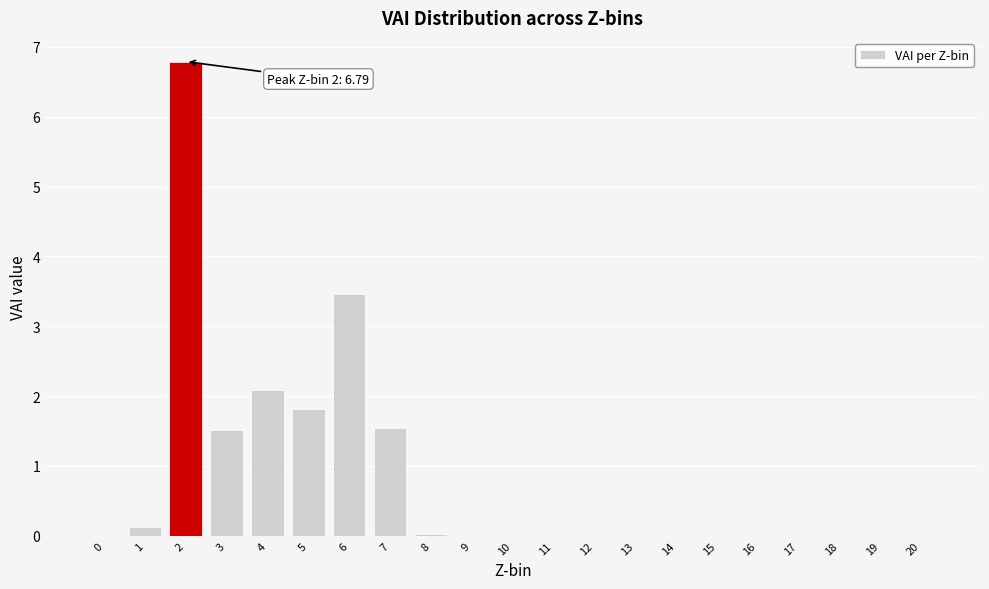

What is the greatest value displayed?

6.8